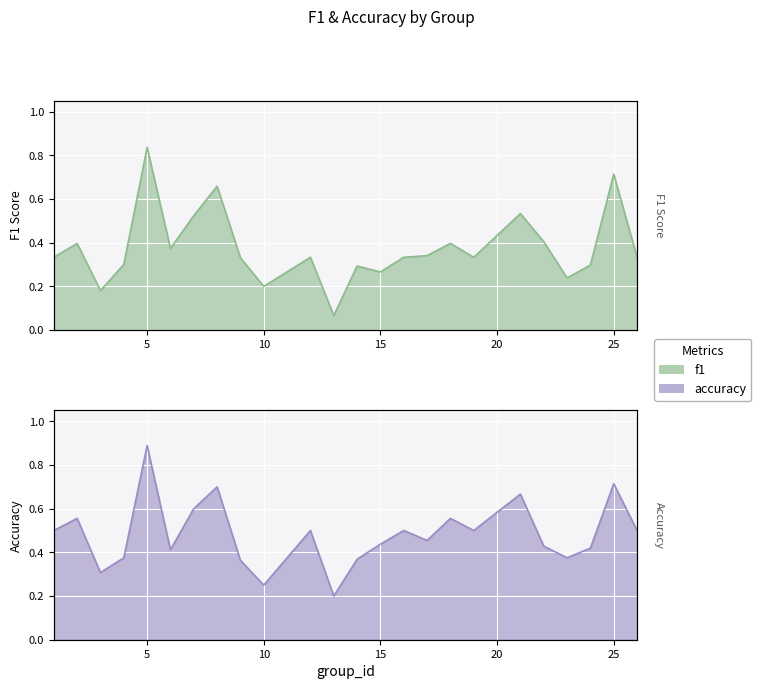

What is the total value across all series at 7?

1.1